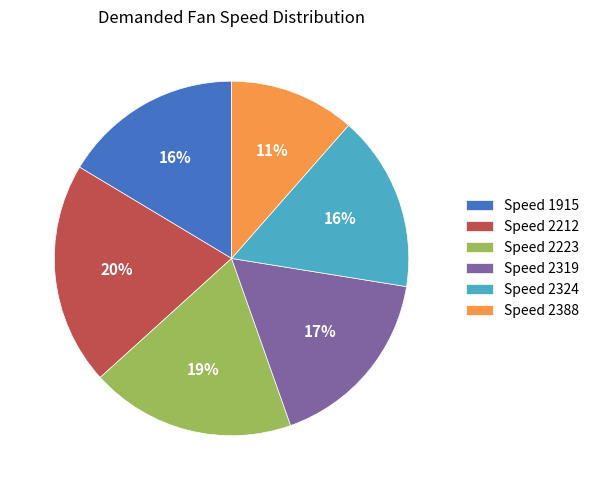

Between Speed 2319 and Speed 2212, which is larger?

Speed 2212